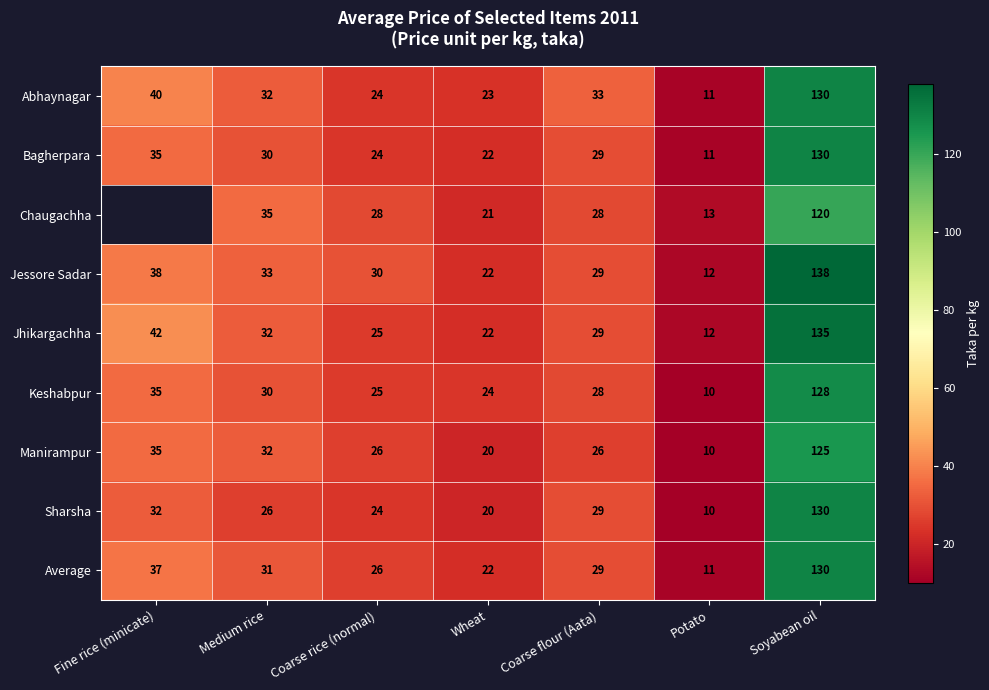

Is the value of Chaugachha at Potato greater than the value of Average at Coarse rice (normal)?

No